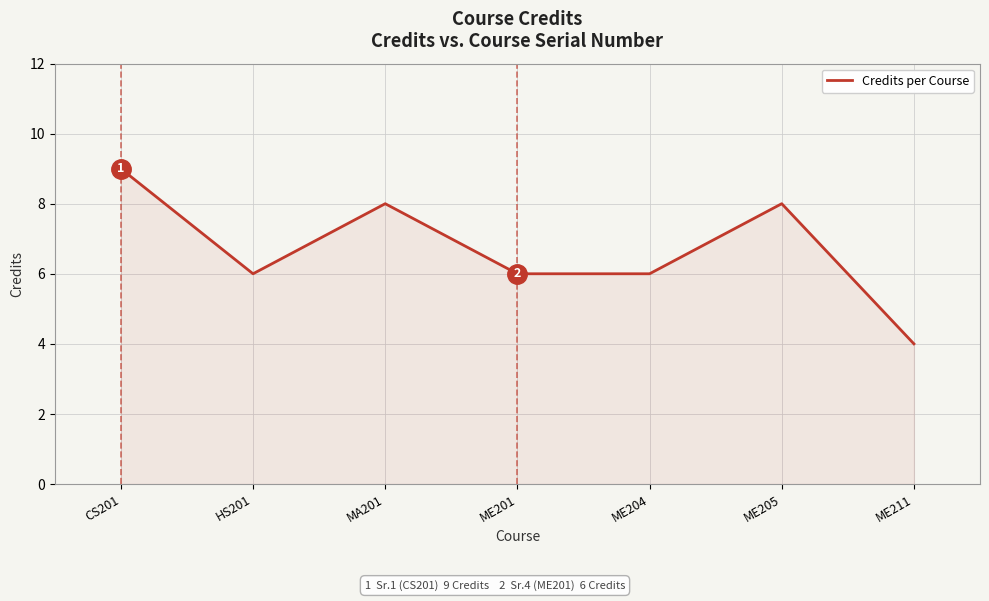

What is the change in value from ME205 to ME211?

-4